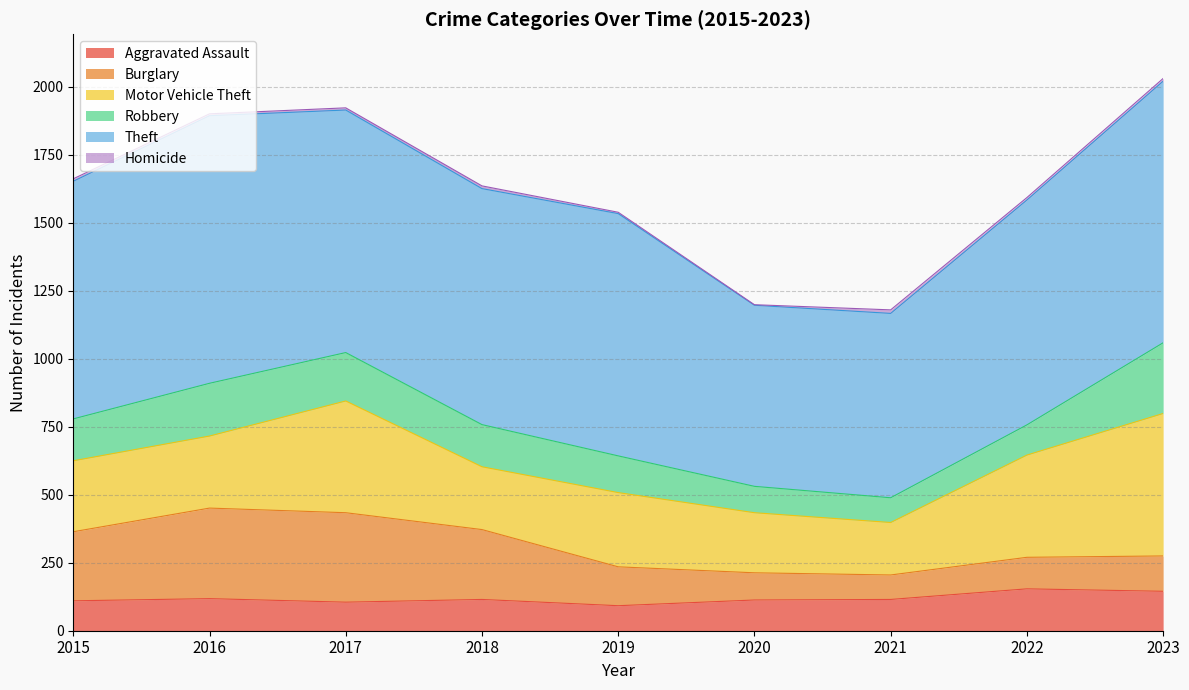

How many lines are shown in the chart?

6